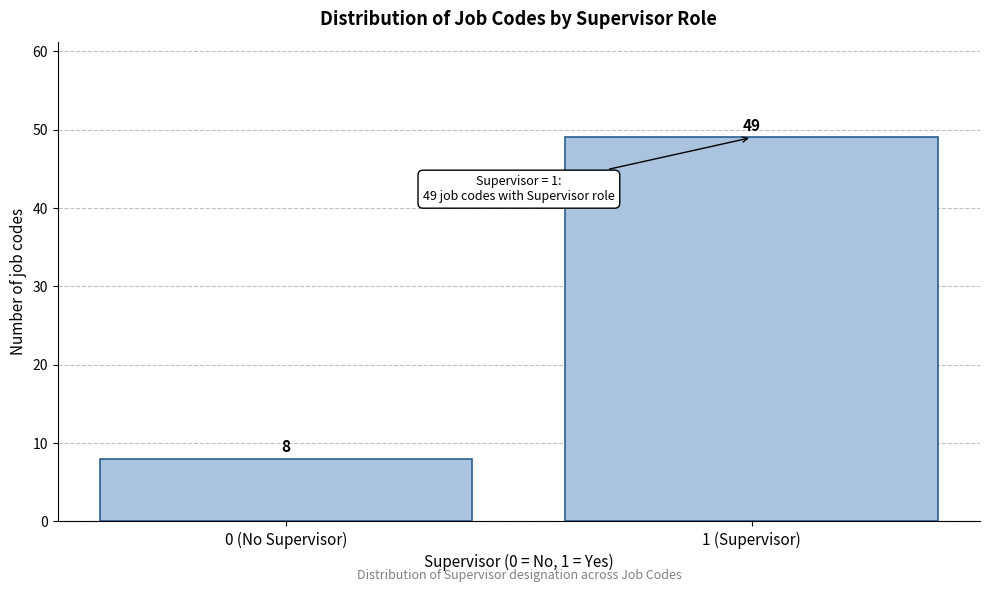

Reading left to right, what are all the values shown in this chart?

0 (No Supervisor)=8	1 (Supervisor)=49